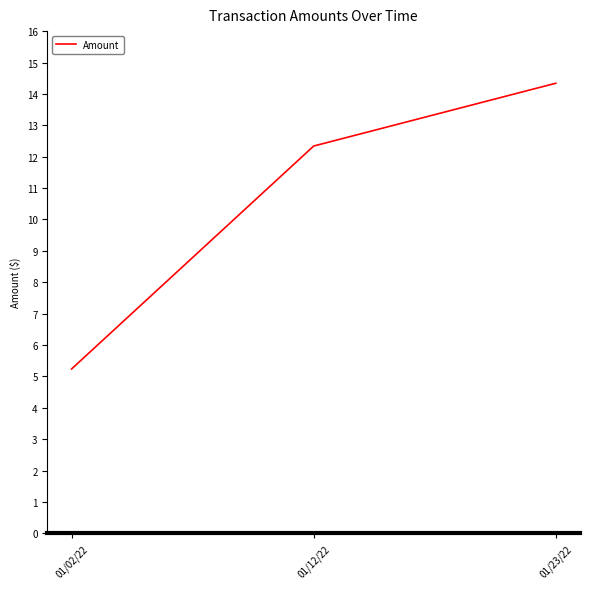

What is the change in value from 01/02/22 to 01/23/22?

+9.1